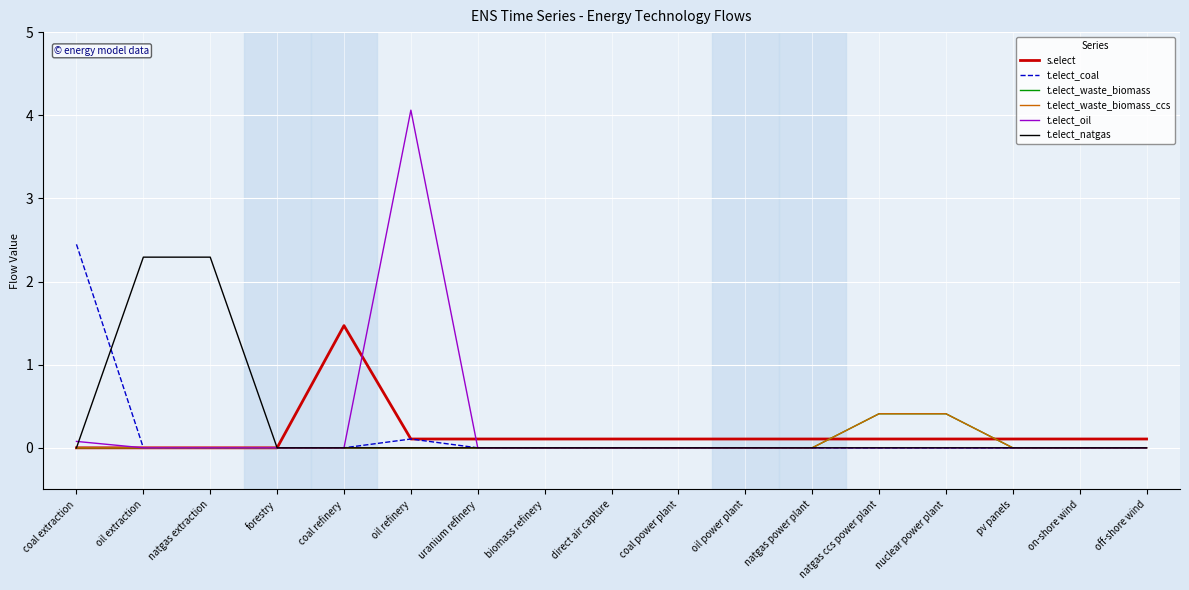

Does the chart display data point markers on the line(s)?

No